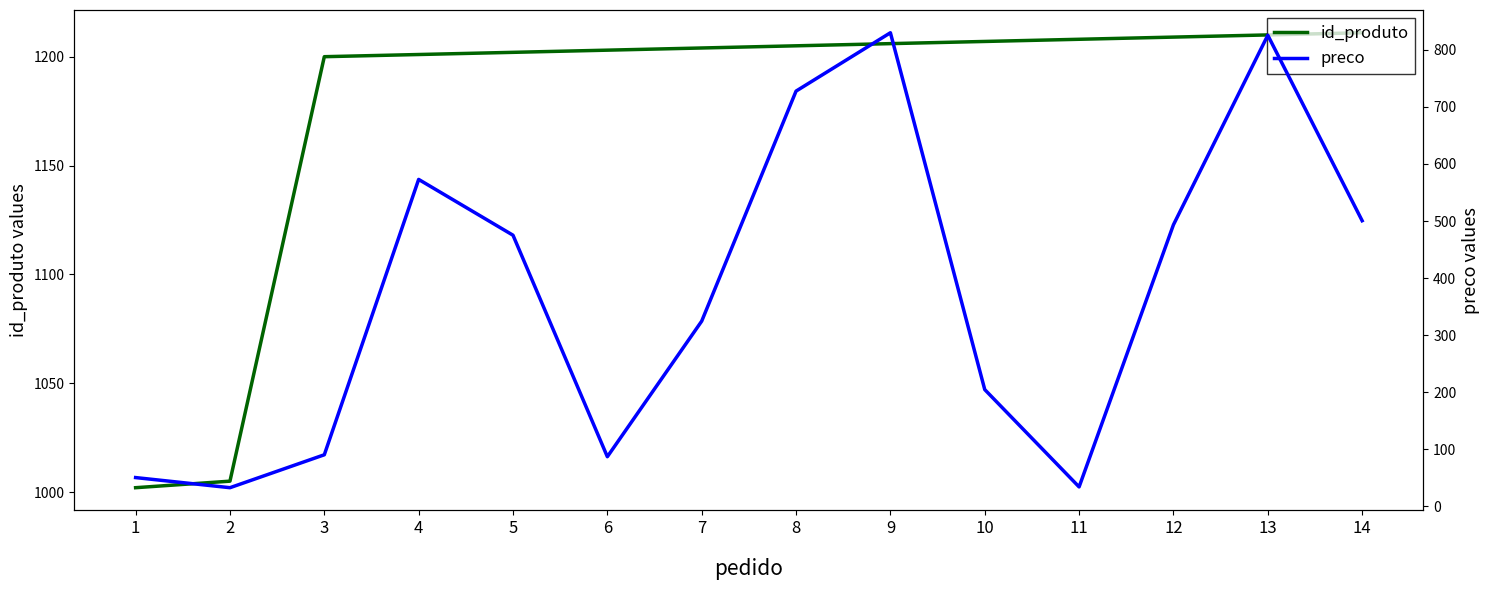

What is the value of the preco point at the 9th from the left?

830.2